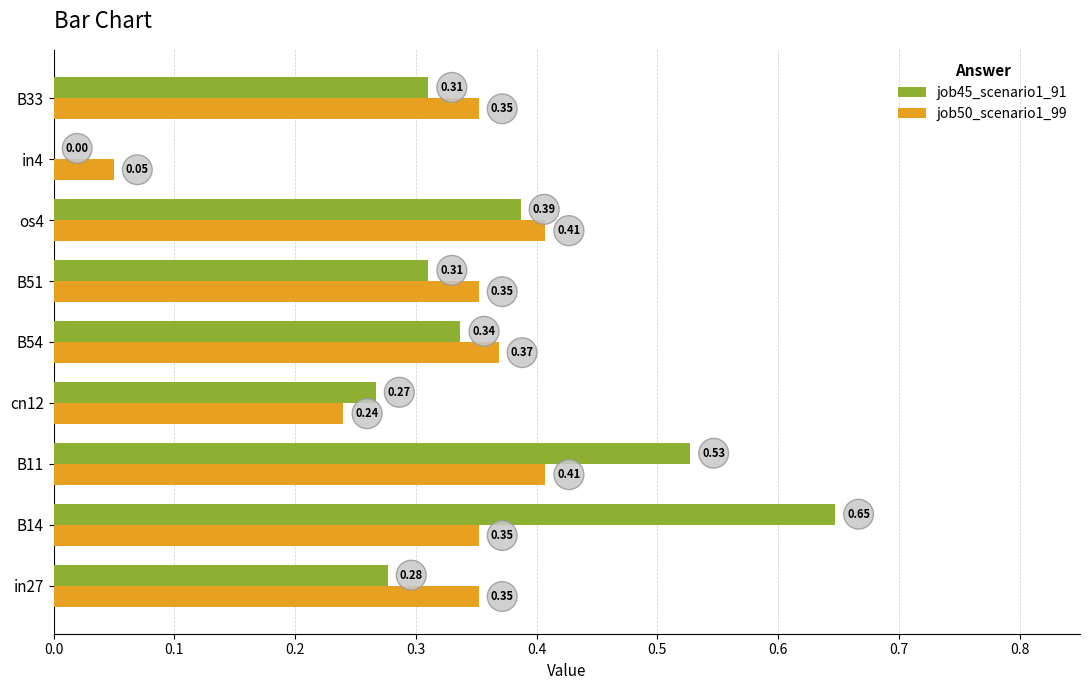

Is the value of job45_scenario1_91 at B51 greater than the value of job50_scenario1_99 at B11?

No